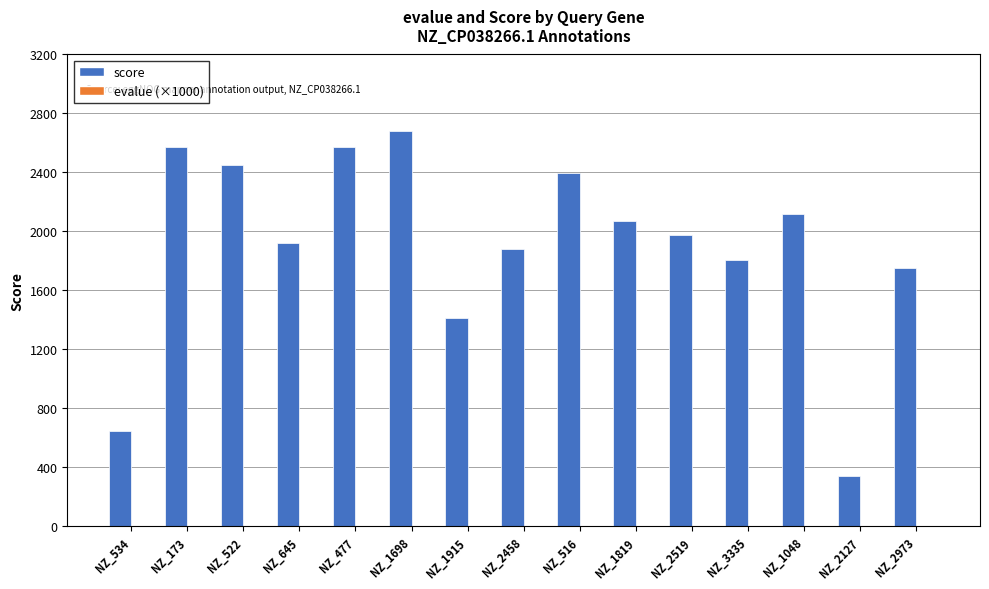

The value of score at NZ_2519 is 876.2. True or false?

False